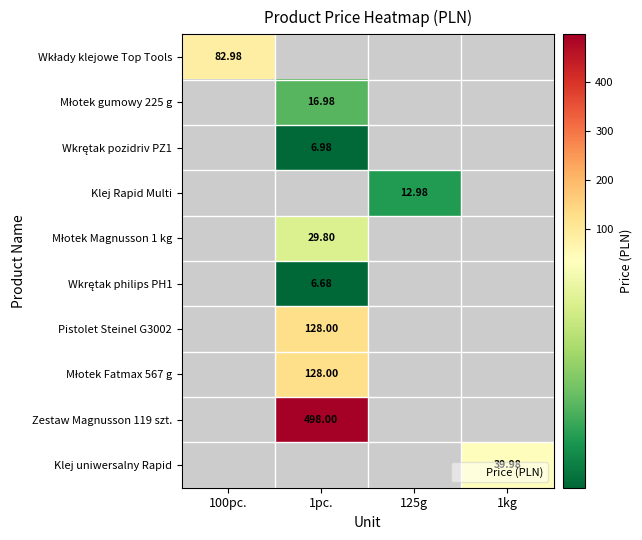

How many values in Zestaw Magnusson 119 szt. are above zero?

1